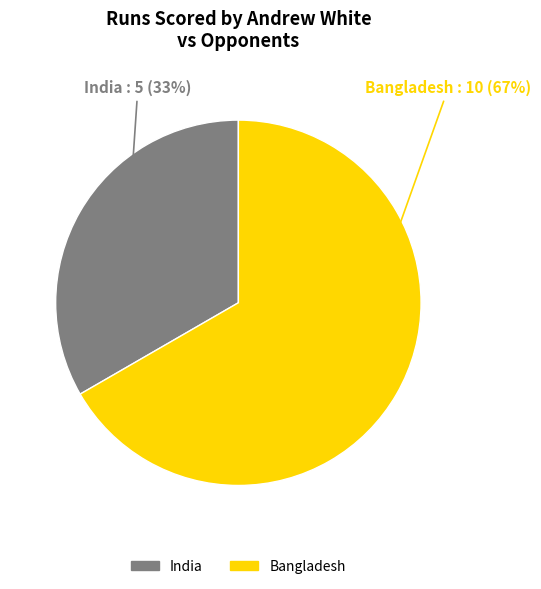

Is it true that India is 33% of the pie?

True